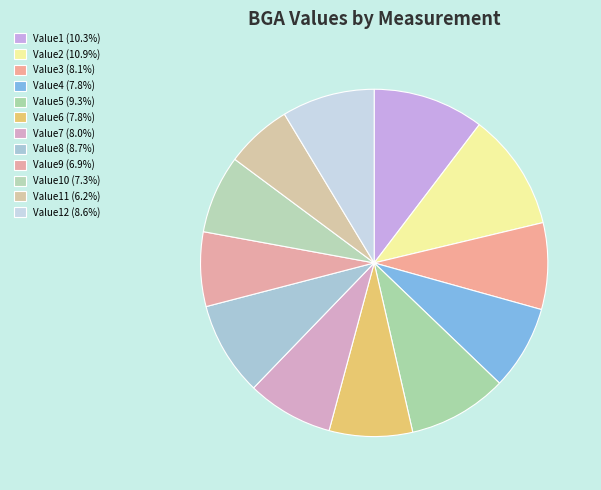

Rank the categories by value from lowest to highest.

Value11, Value9, Value10, Value6, Value4, Value7, Value3, Value12, Value8, Value5, Value1, Value2